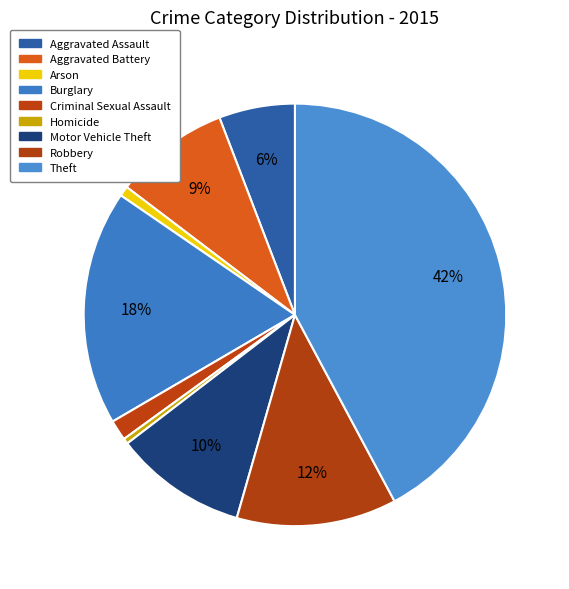

What portion of the pie excludes Aggravated Assault?

94.2%